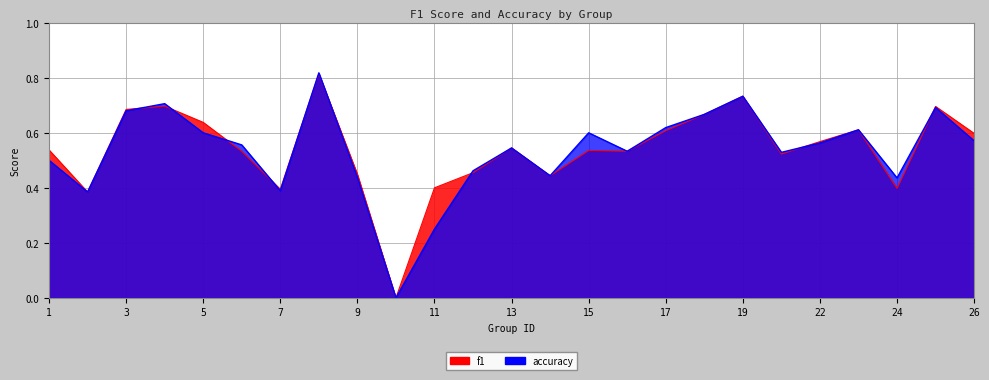

True or false: f1 has more than 1 interior local peaks.

True